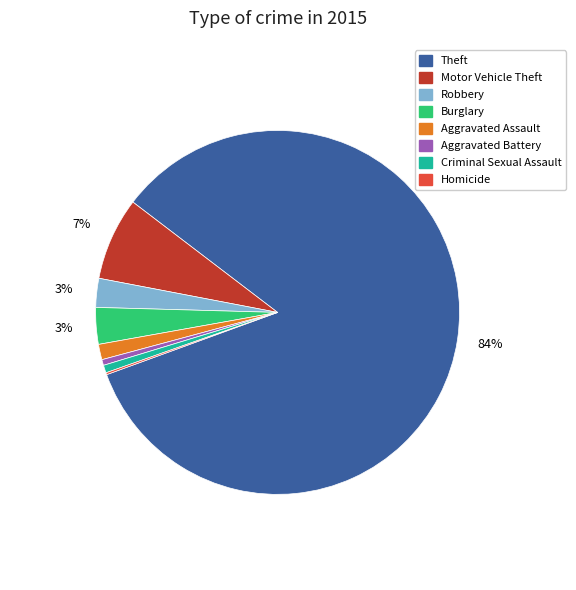

To the nearest percent, what portion does Burglary represent?

3%